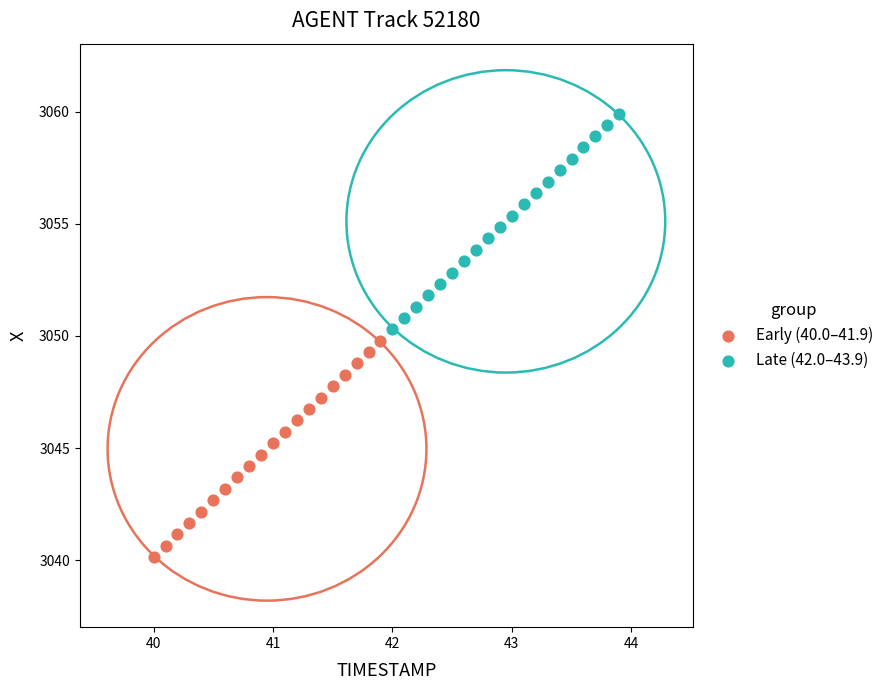

Which series has the widest spread of Y values?

Early (40.0–41.9)